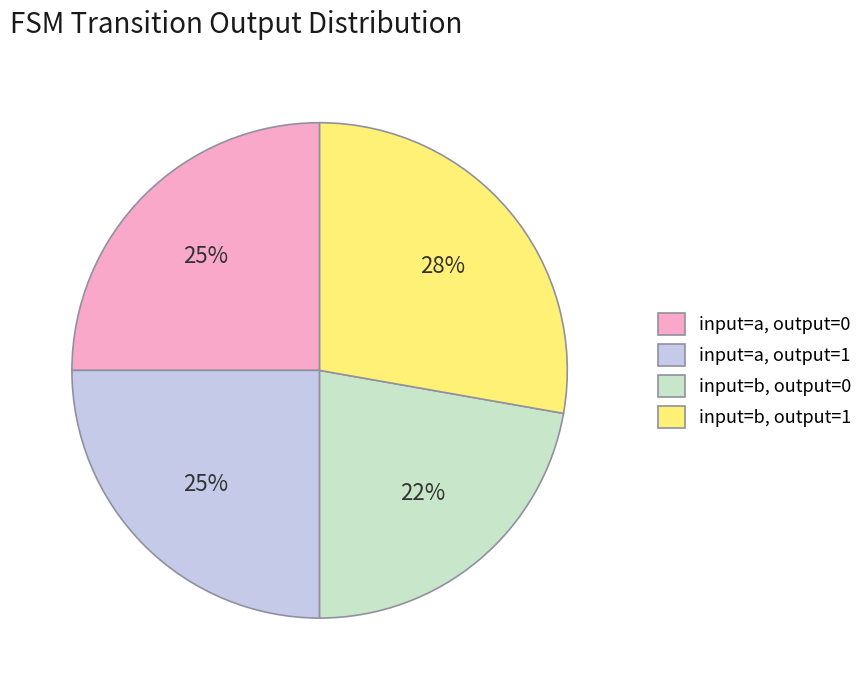

To the nearest percent, what is the average slice percentage?

25%